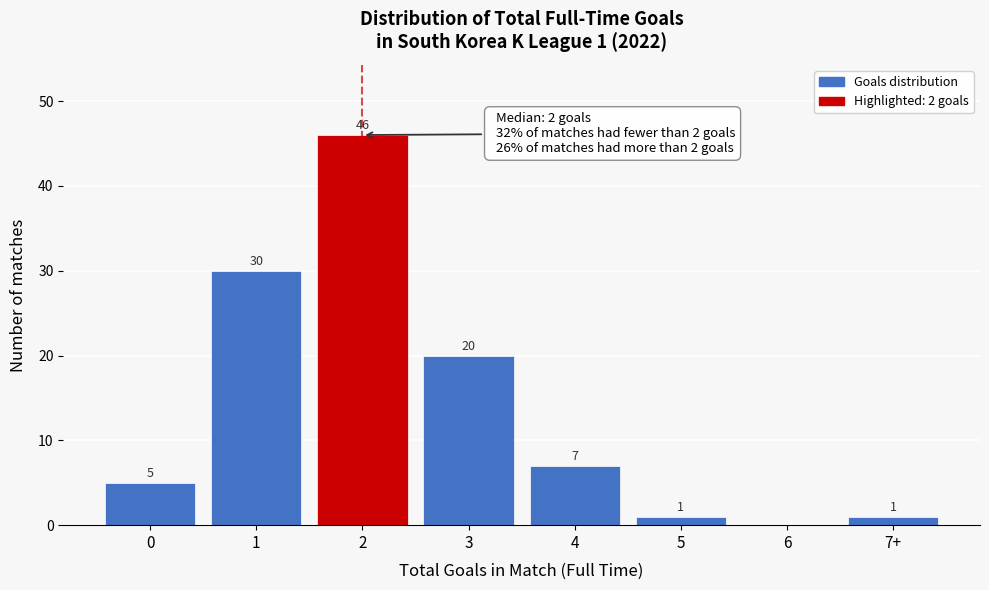

Reading left to right, what are all the values shown in this chart?

0=5	1=30	2=46	3=20	4=7	5=1	6=0	7+=1